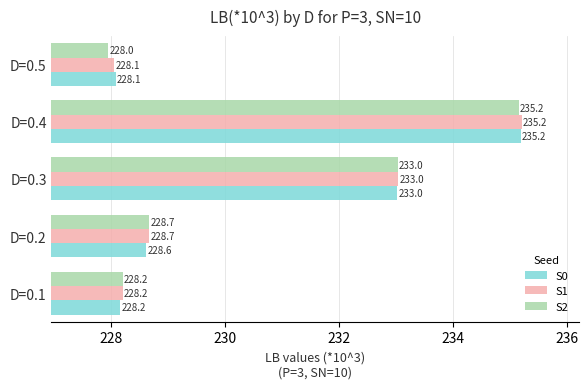

Which series has the largest range (max minus min)?

S2